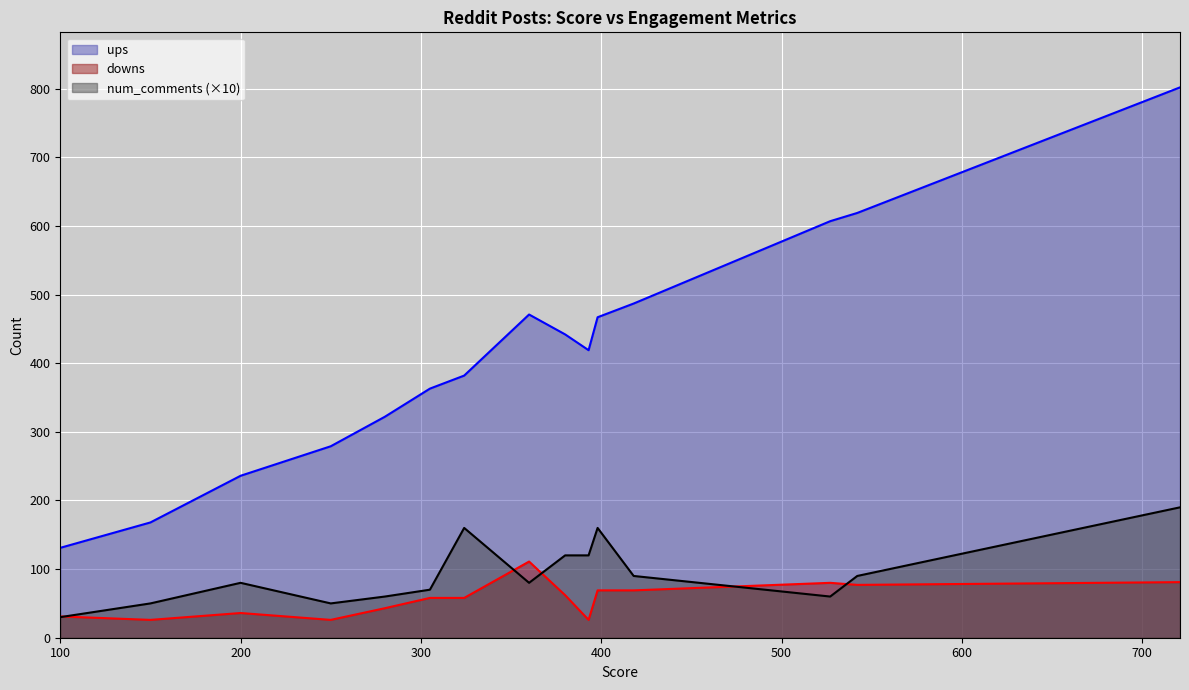

After their last crossing, which series has the higher values: downs (line) or num_comments ×10 (line)?

num_comments ×10 (line)